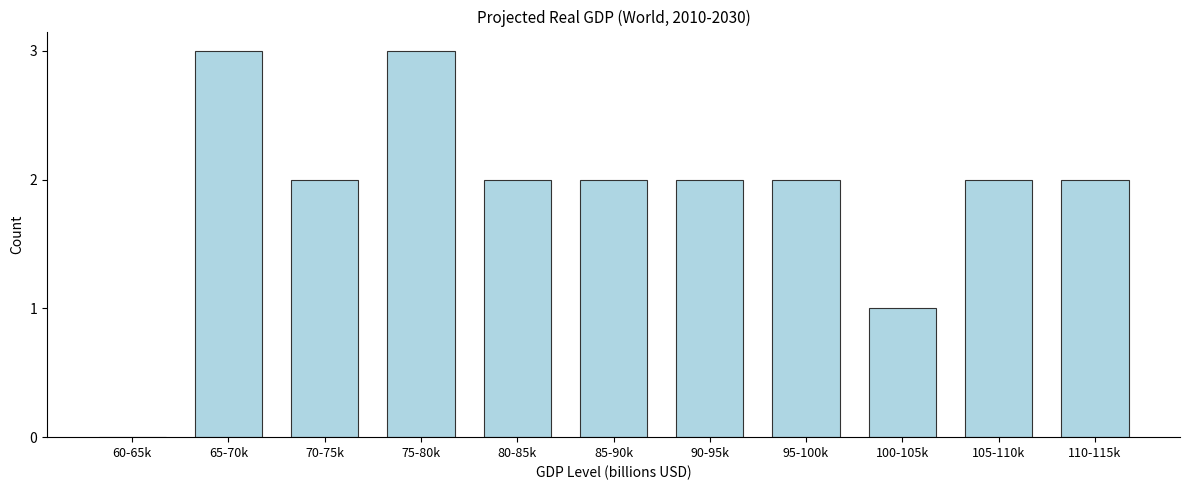

Reading left to right, extract all data points from this chart.

60-65k=0	65-70k=3	70-75k=2	75-80k=3	80-85k=2	85-90k=2	90-95k=2	95-100k=2	100-105k=1	105-110k=2	110-115k=2